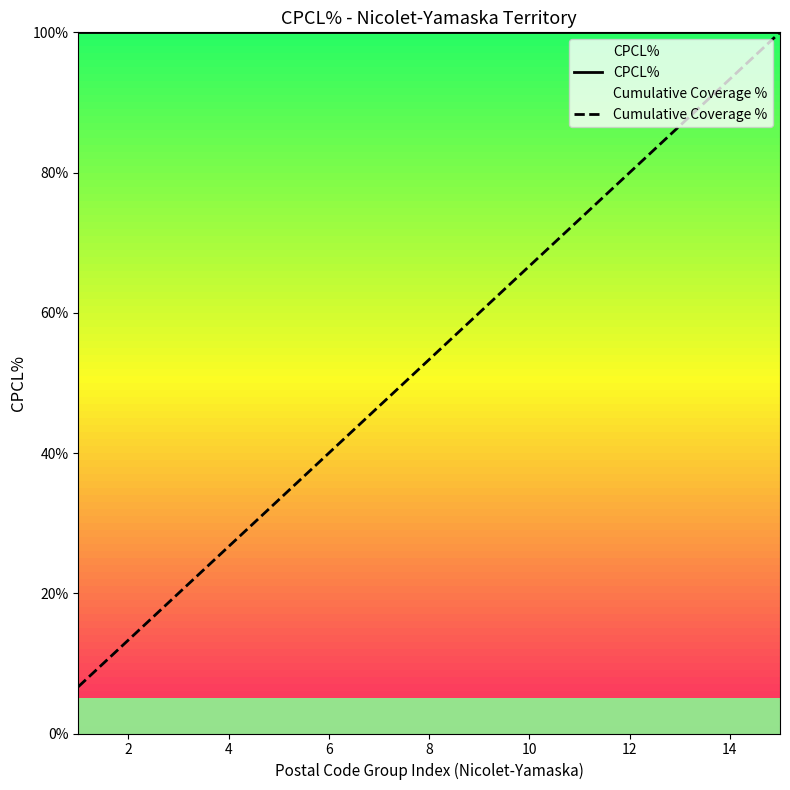

Is it true that CPCL% equals 100.0 at 10?

True